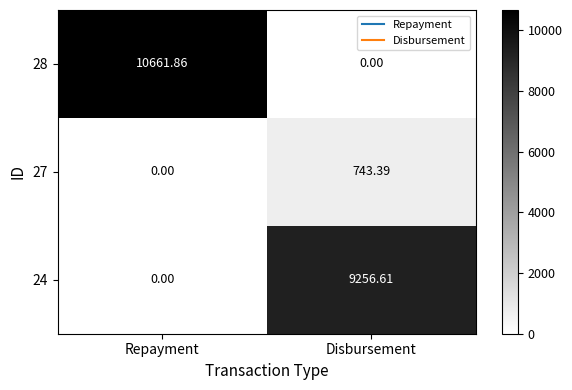

How many values in the 24 series are below 9256?

1